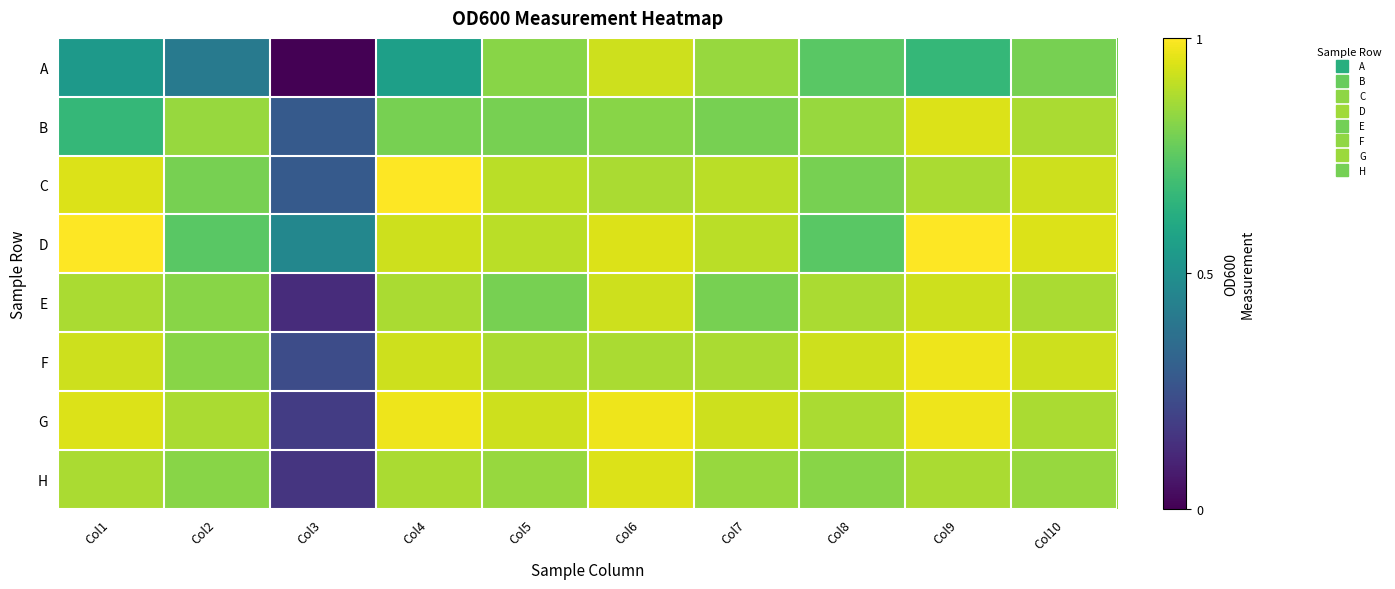

Which series has the largest total across all categories?

D